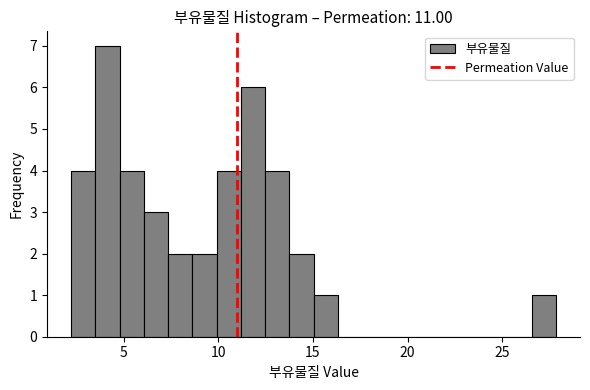

Read against the x-axis, roughly where is the centre of the tallest bar?

4.0